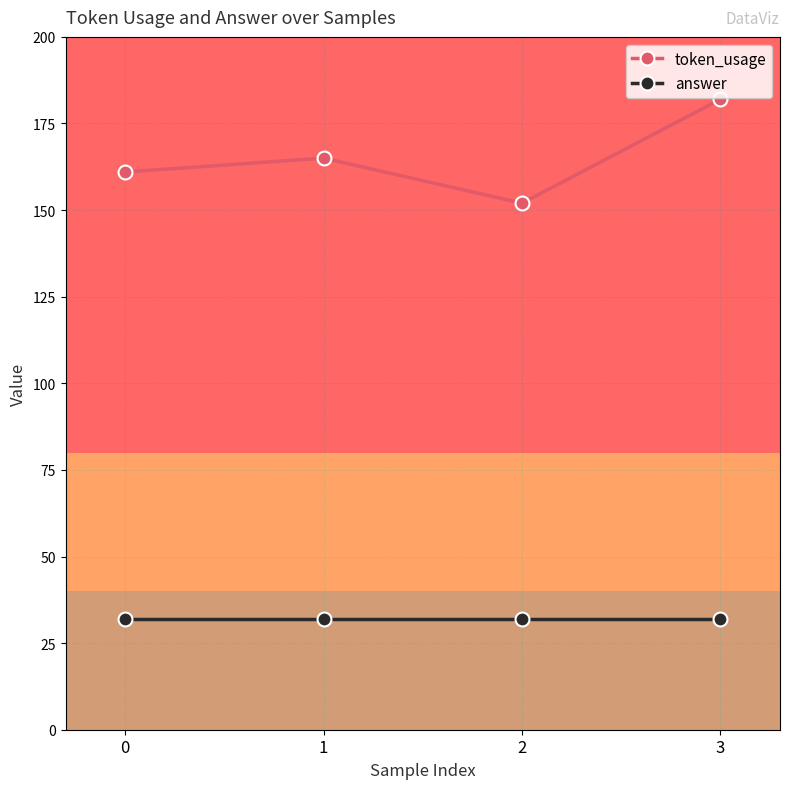

What is the average value of the answer series?

32